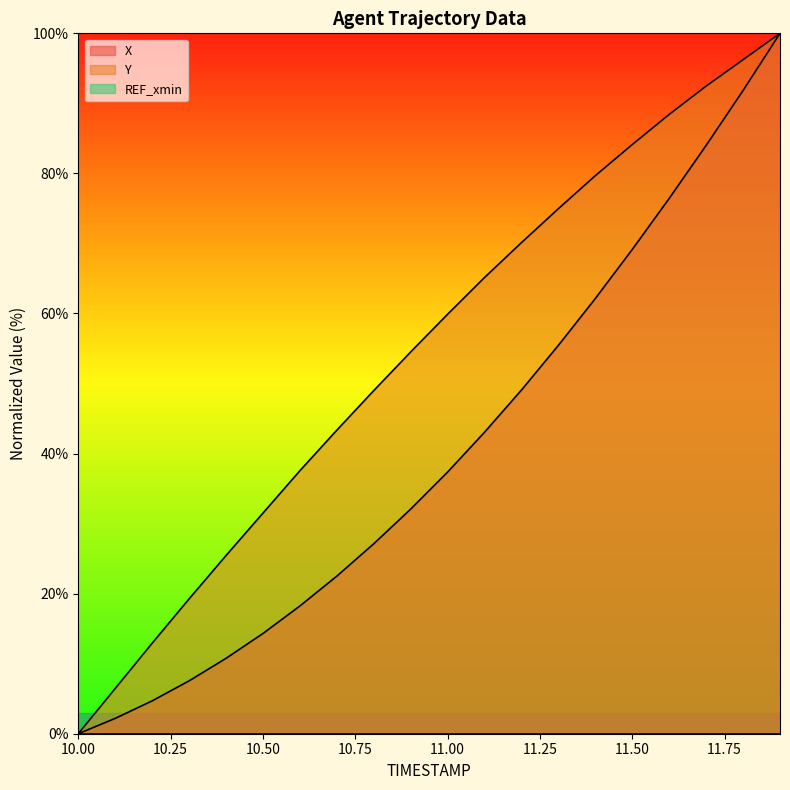

Rank the categories by Y value from lowest to highest.

10.0, 10.1, 10.2, 10.3, 10.4, 10.5, 10.6, 10.7, 10.8, 10.9, 11.0, 11.1, 11.2, 11.3, 11.4, 11.5, 11.6, 11.7, 11.8, 11.9